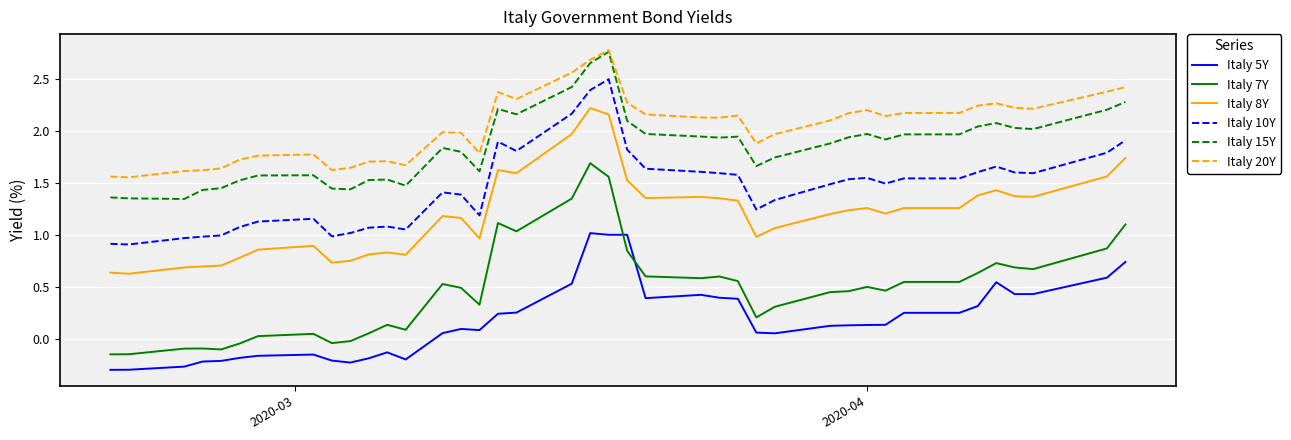

How many values in Italy 7Y are above zero?

32